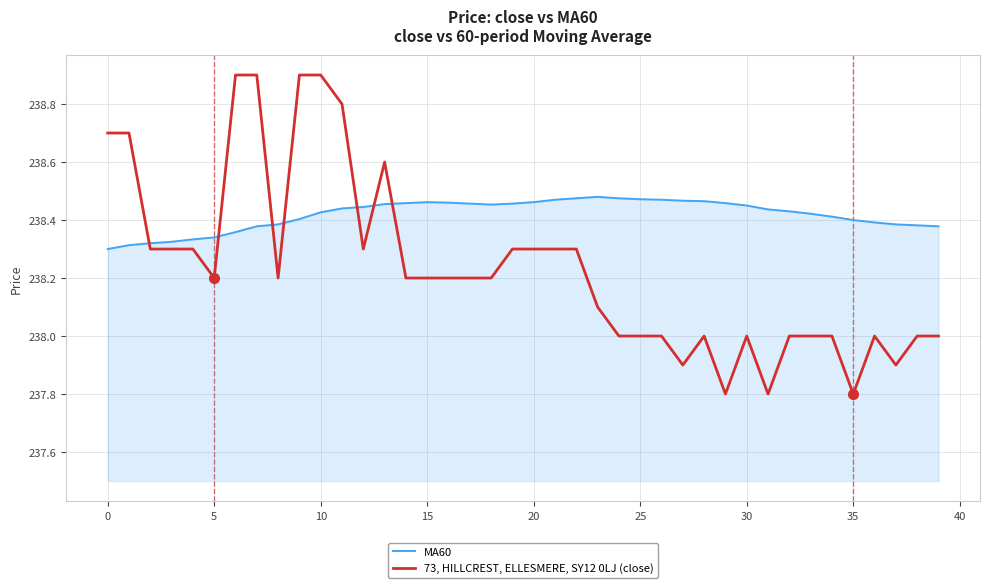

How many times do MA60 and 73, HILLCREST, ELLESMERE, SY12 0LJ (close) cross each other?

7